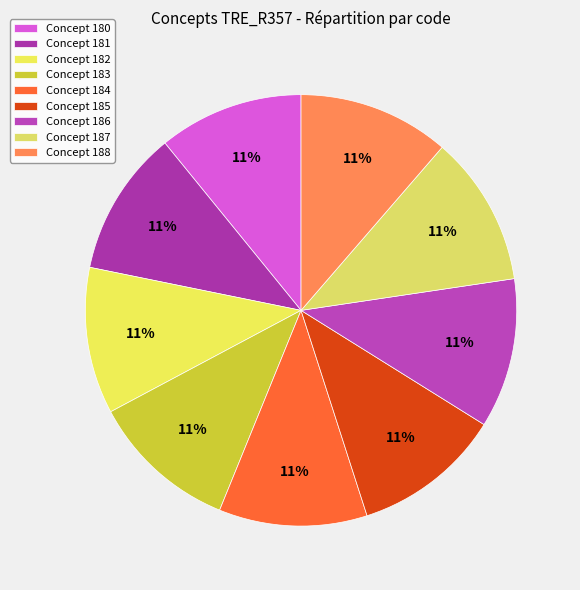

How many slices are in this pie chart?

9